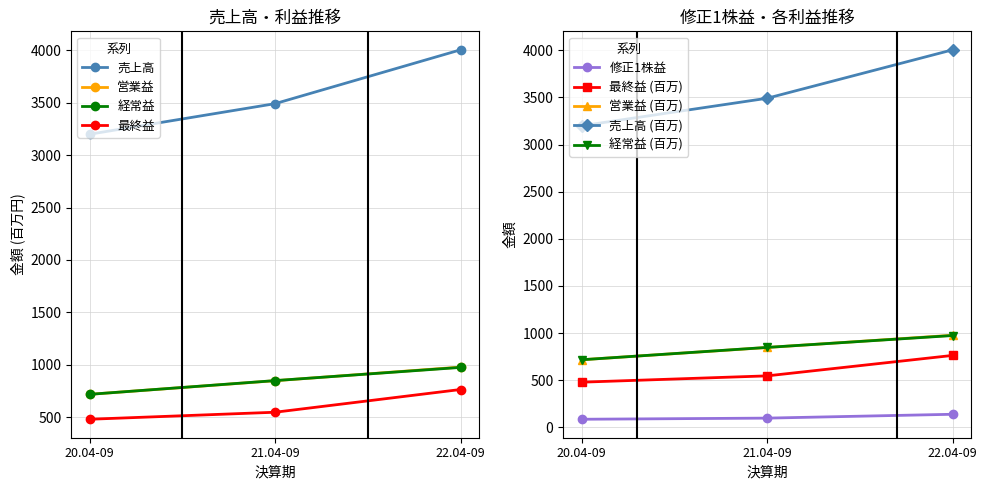

What is the value of the 売上高 point at the 2nd from the left?

3492